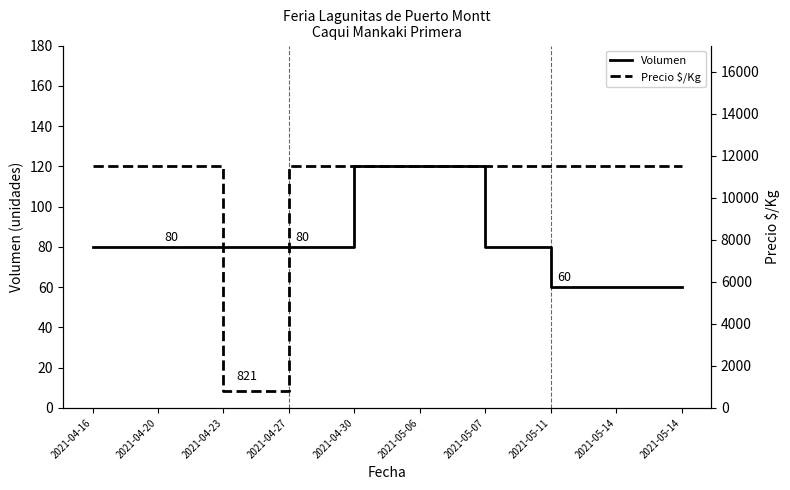

The value of Precio $/Kg at 2021-04-23 is 1454. True or false?

False